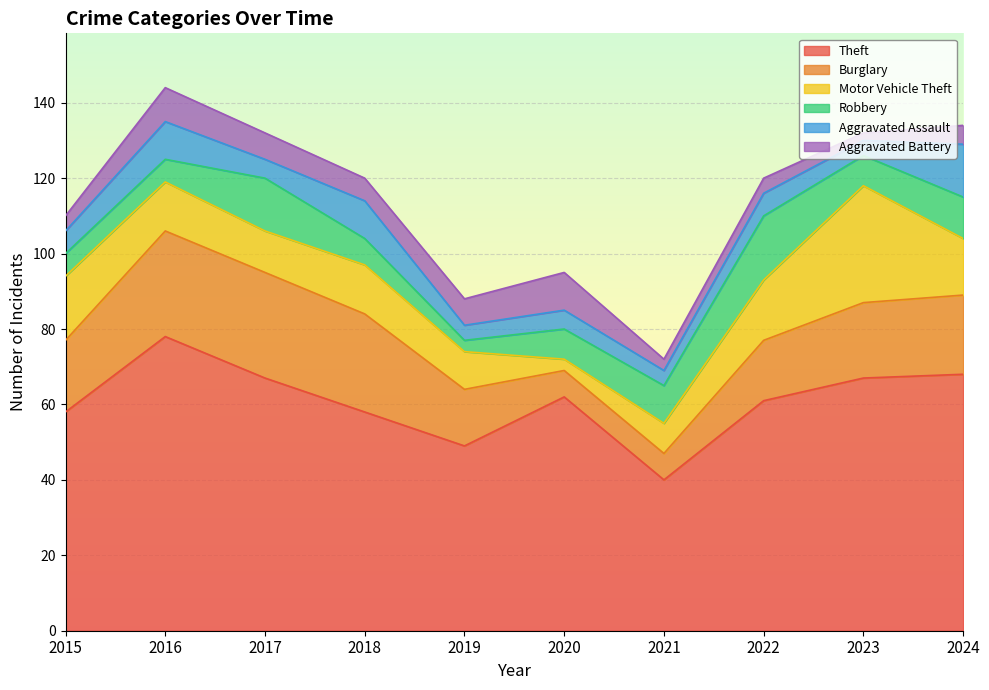

What is the smallest value displayed?

2